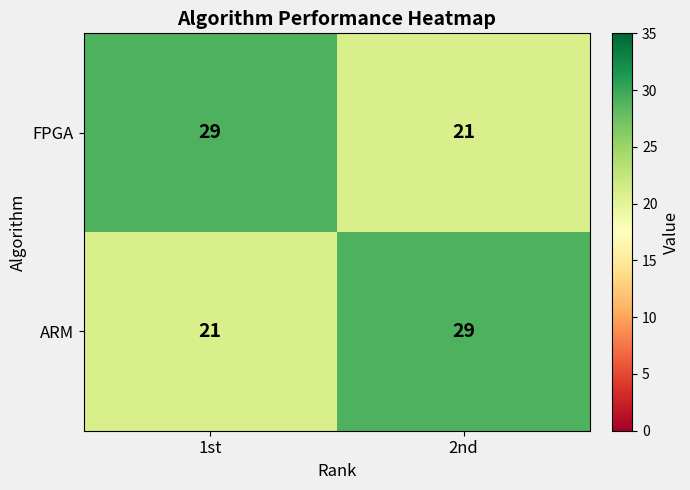

Reading left to right, extract all data points from this chart.

FPGA: 29	21
ARM: 21	29